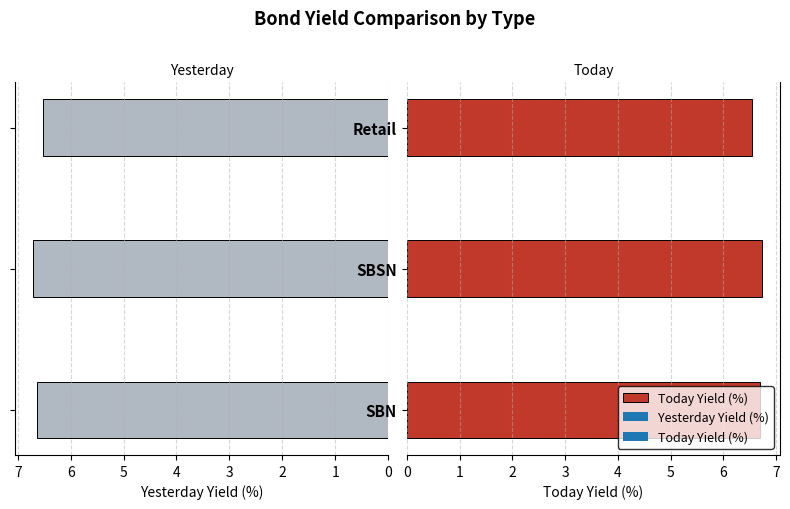

What is the maximum value shown in the chart?

6.7